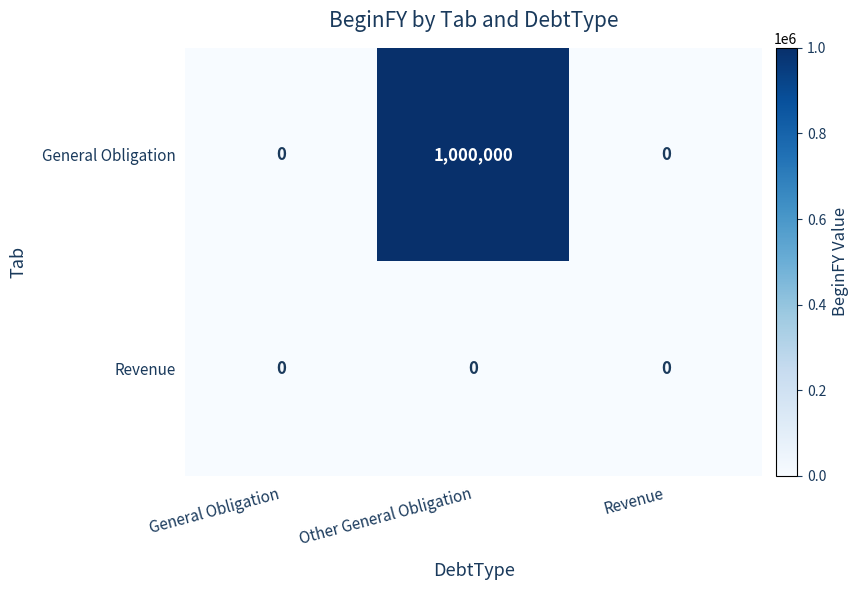

Which series has the widest spread of values?

General Obligation